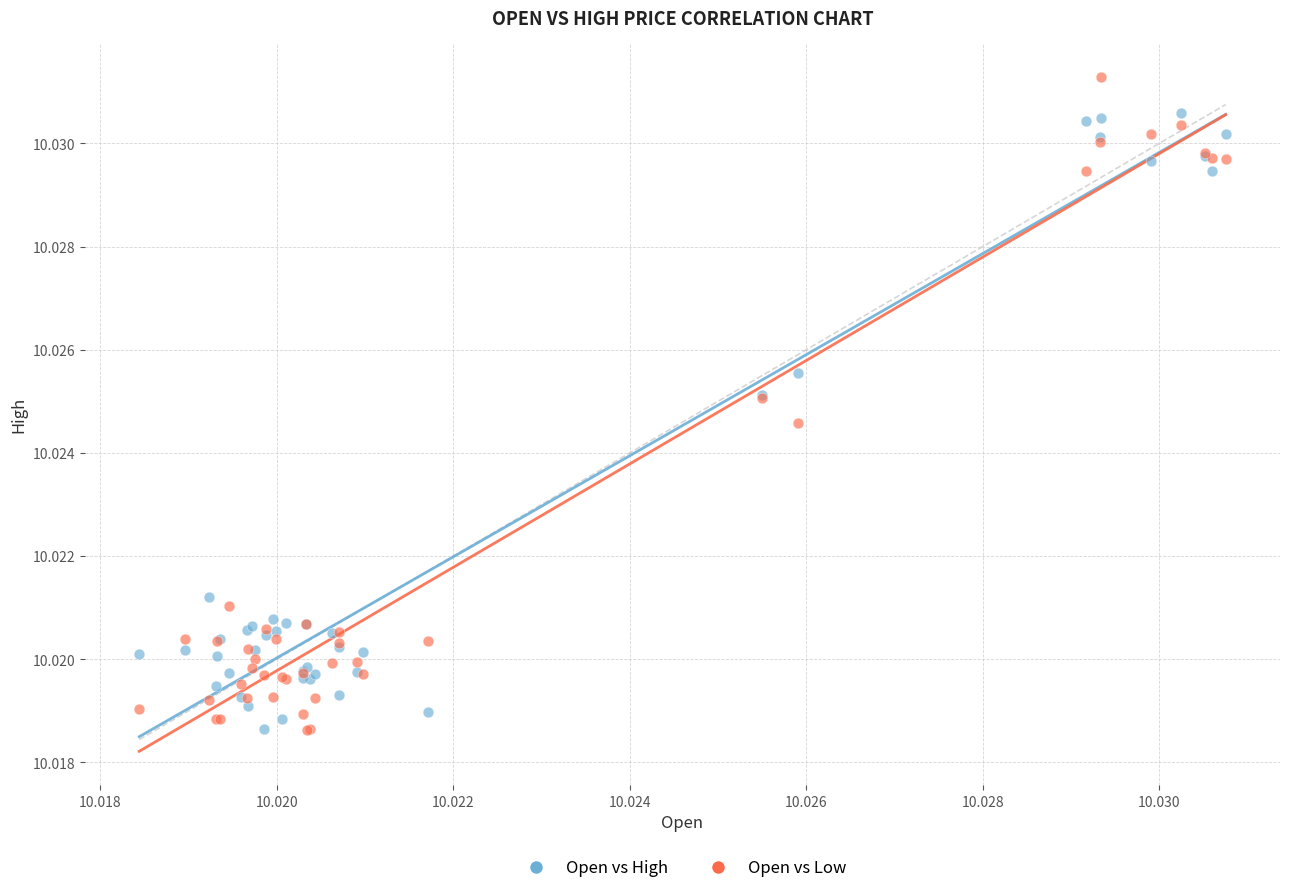

Which series contains the highest Y value?

Open vs Low